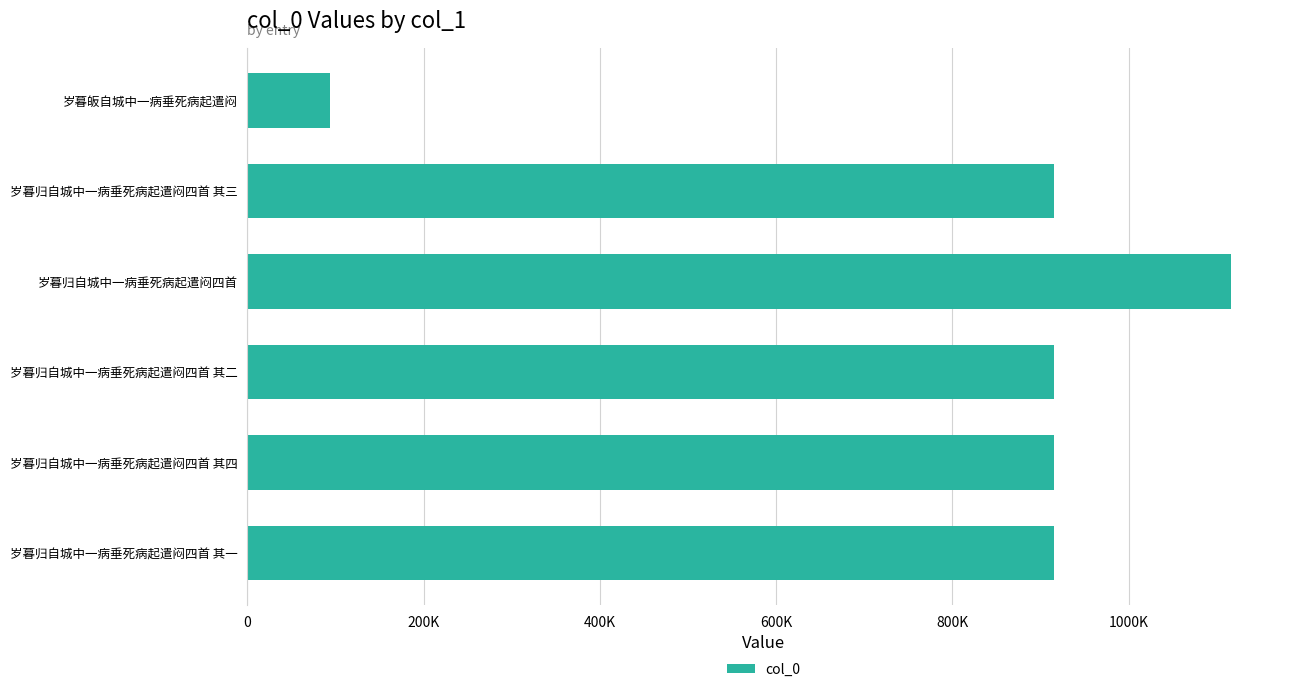

Are the bars horizontal?

Yes